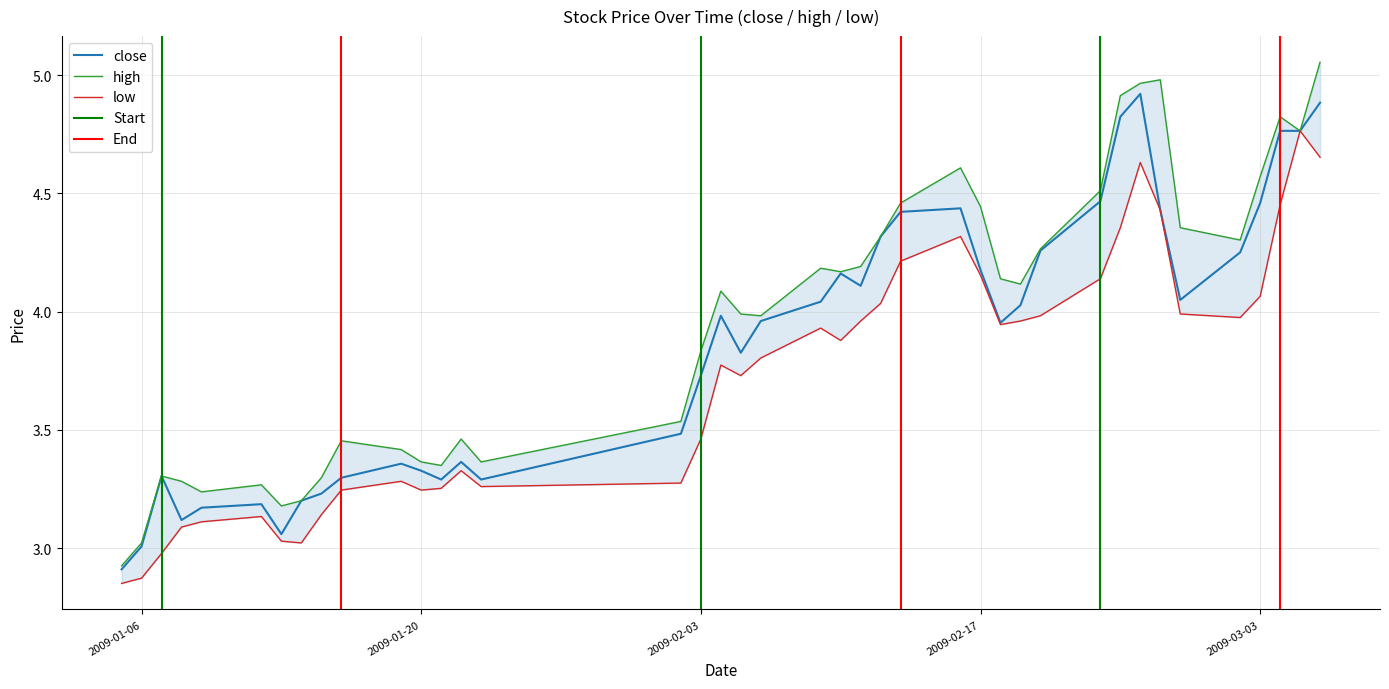

Is it true that low equals 4.6 at 2009-02-25?

True